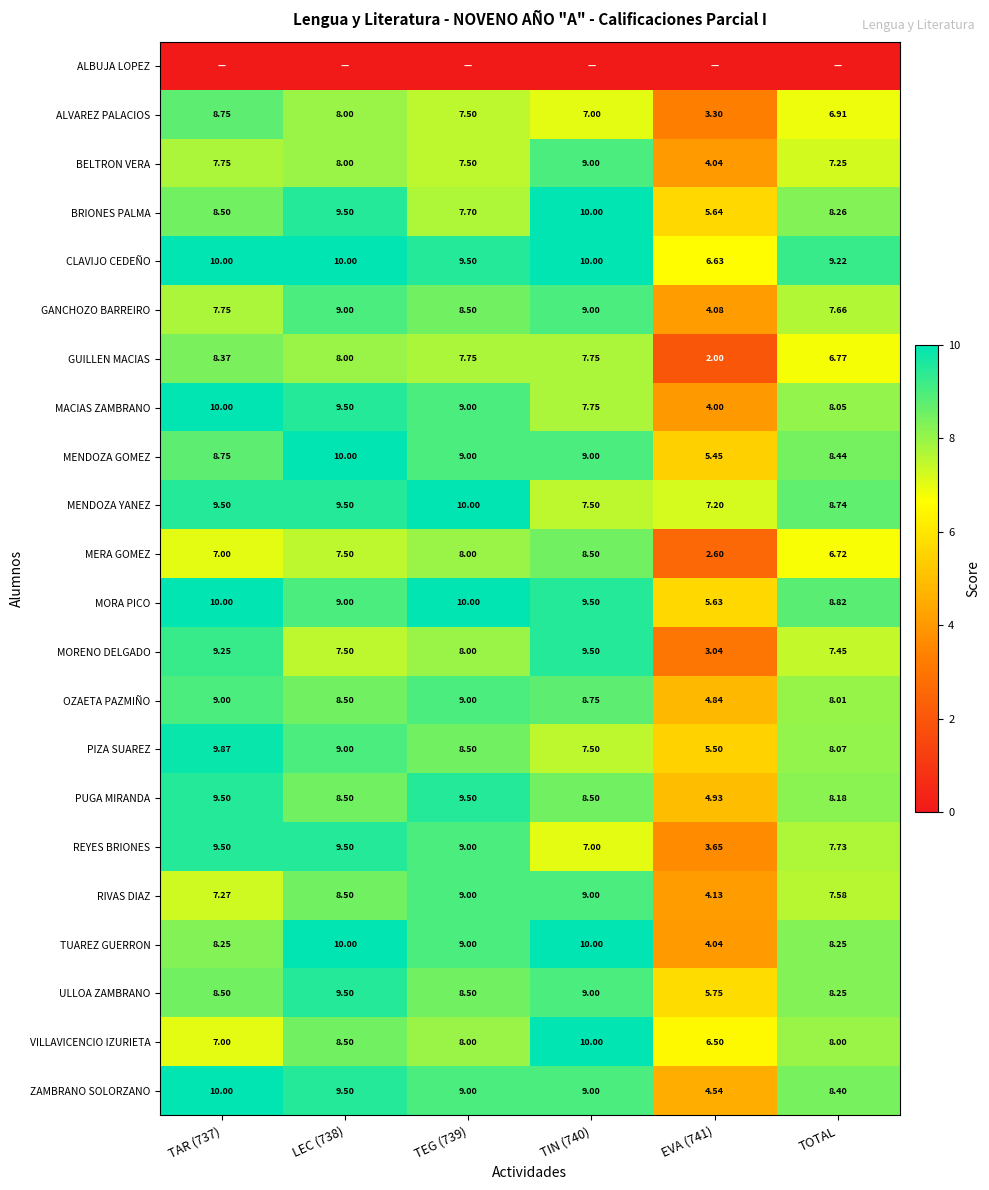

How many data points in ULLOA ZAMBRANO are above 8?

5